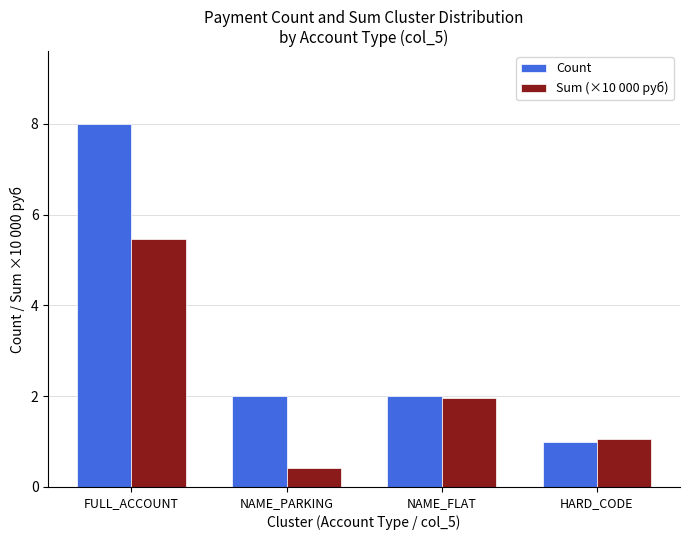

At which category does the chart reach its peak across all series?

FULL_ACCOUNT